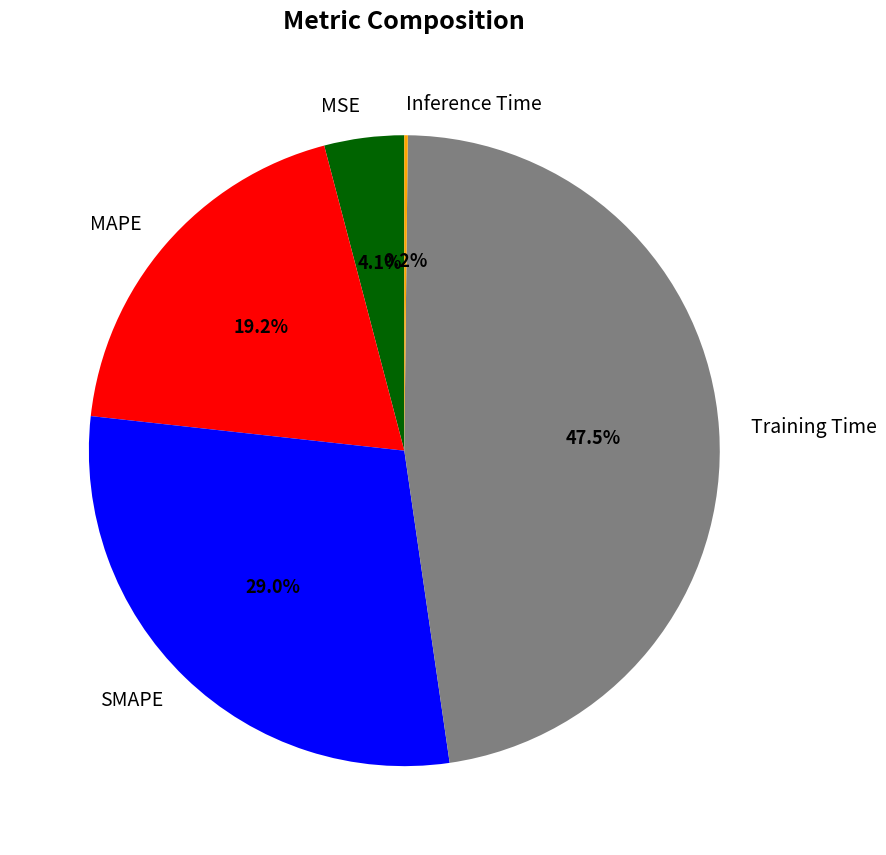

Does Training Time represent more than half of the total?

No